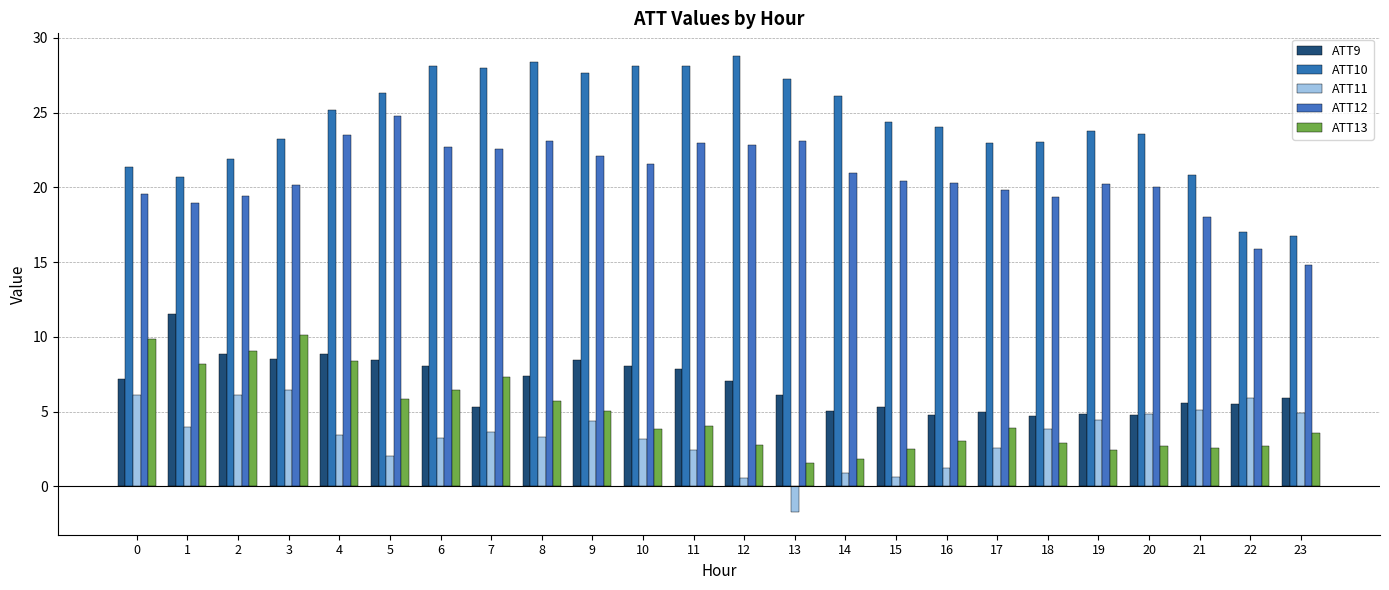

List the series in order of their peak value, lowest first.

ATT11, ATT13, ATT9, ATT12, ATT10